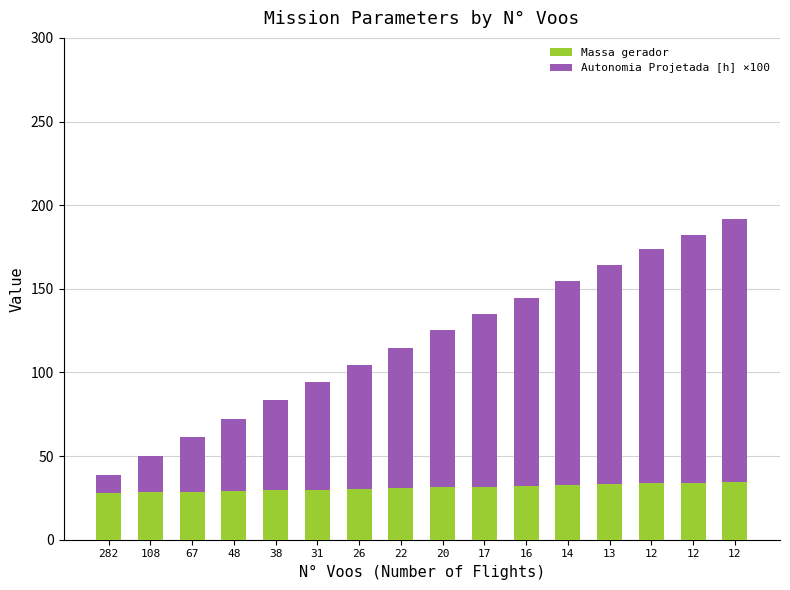

Does the chart contain any negative values?

No